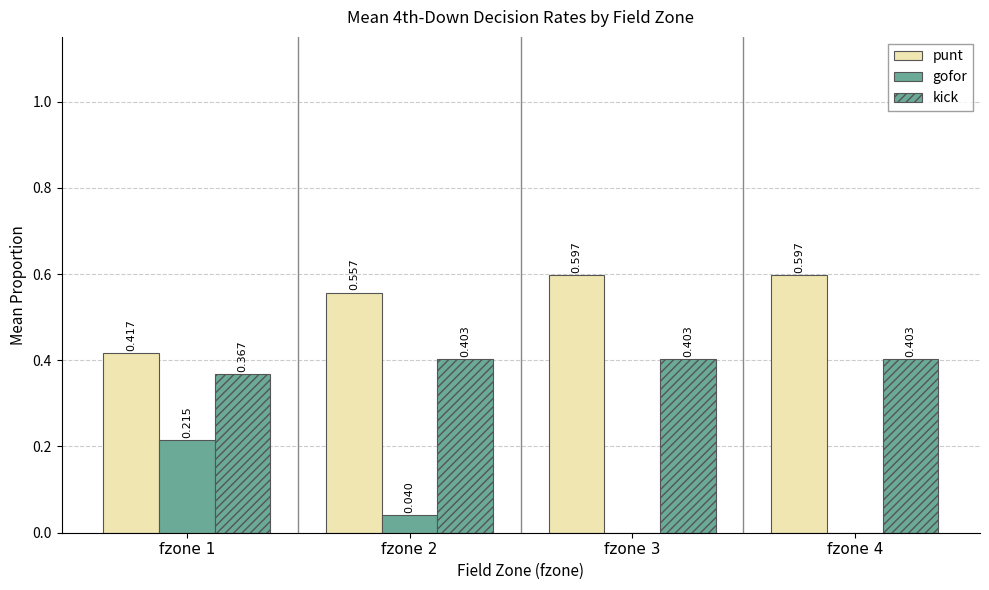

Are the bars grouped side by side (vs. stacked)?

Yes